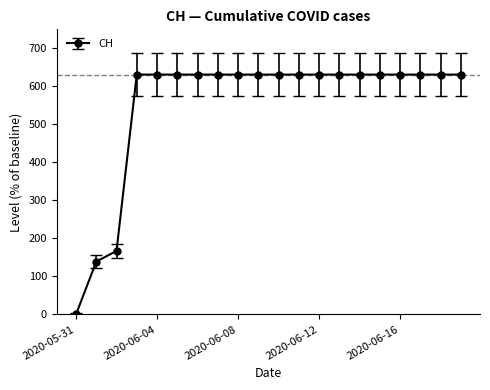

What is the value of the 20th point from the left?

631